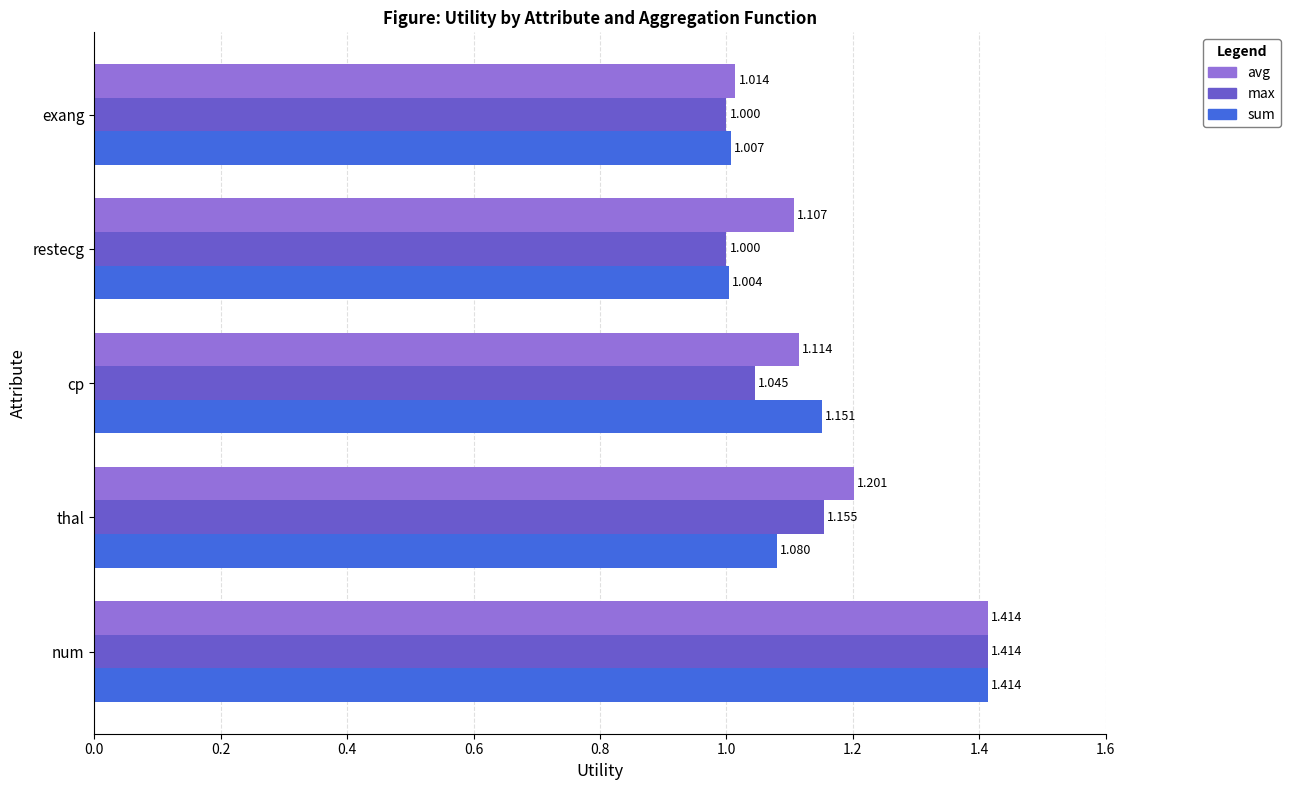

Which series has the largest total across all categories?

avg